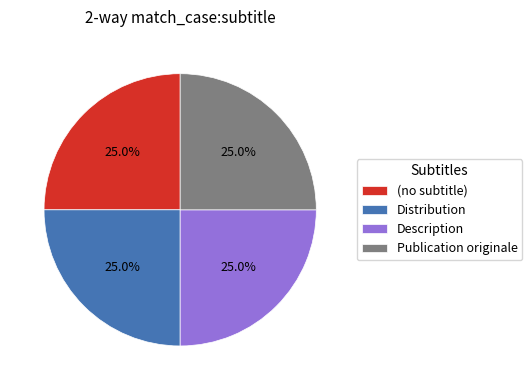

Combined, what portion of the pie is Distribution and Publication originale?

50.0%